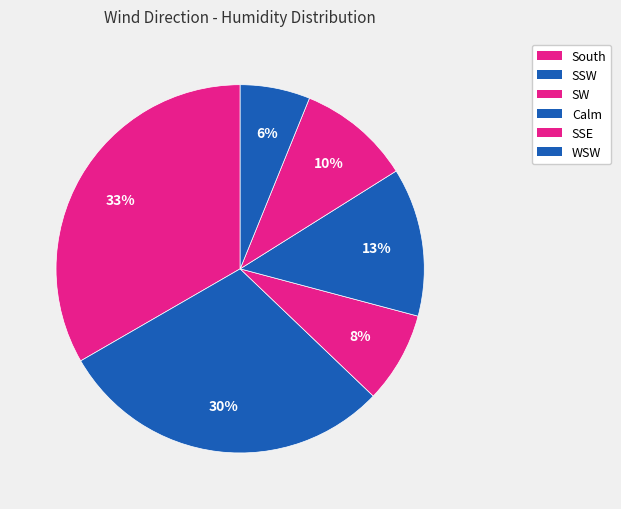

To the nearest percent, what portion does SSW represent?

30%